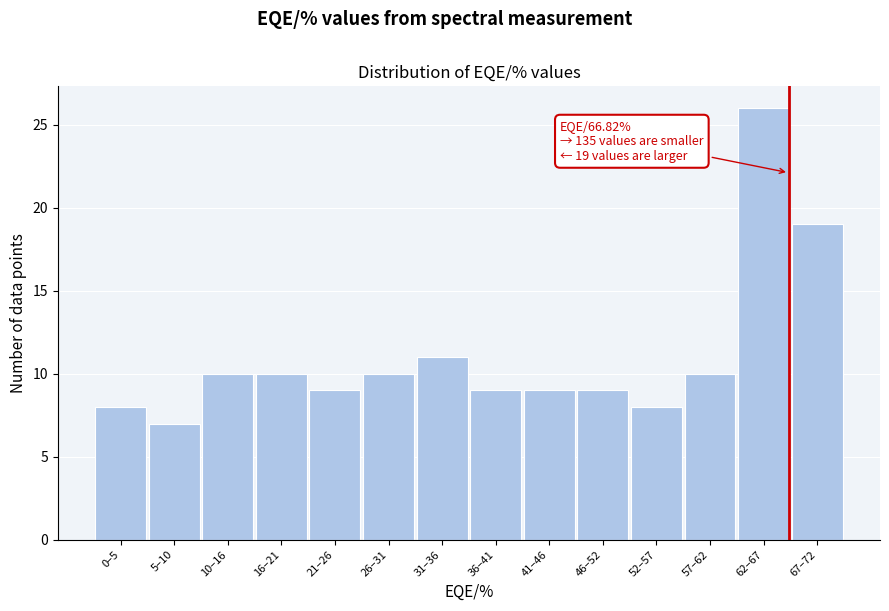

Reading left to right, list all the values displayed in this chart.

0–5=8	5–10=7	10–16=10	16–21=10	21–26=9	26–31=10	31–36=11	36–41=9	41–46=9	46–52=9	52–57=8	57–62=10	62–67=26	67–72=19